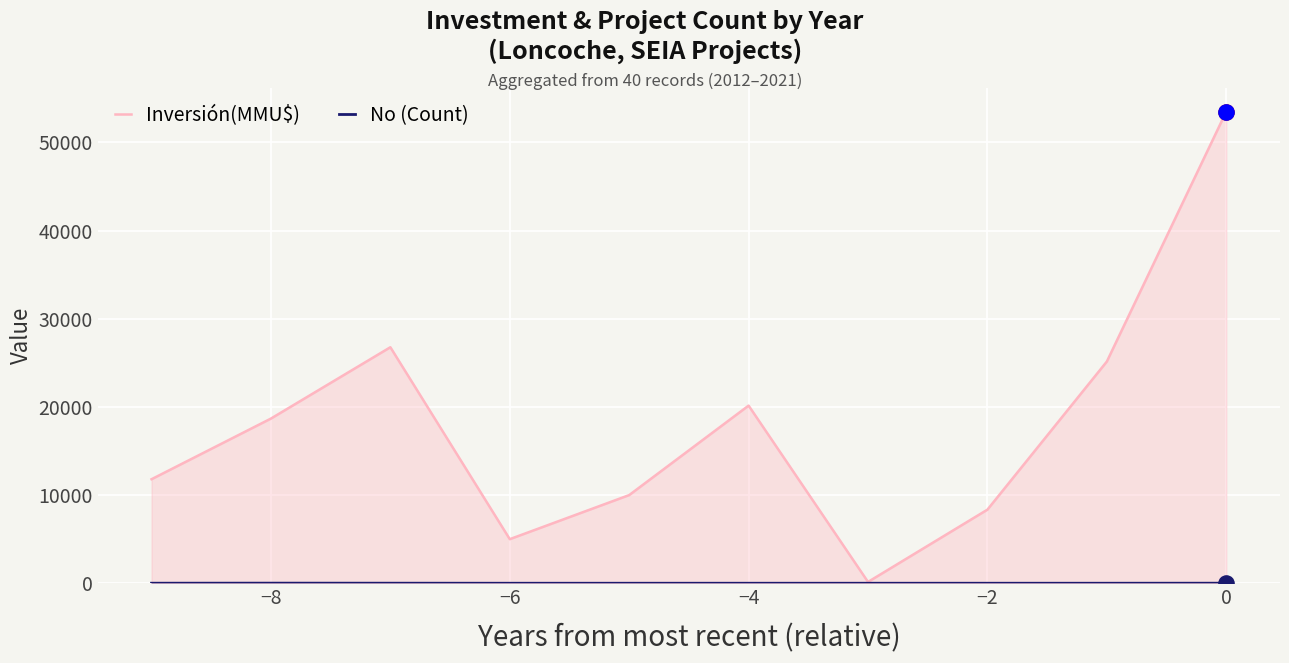

What are all the series names shown in the legend?

Inversión(MMU$), No (Count)